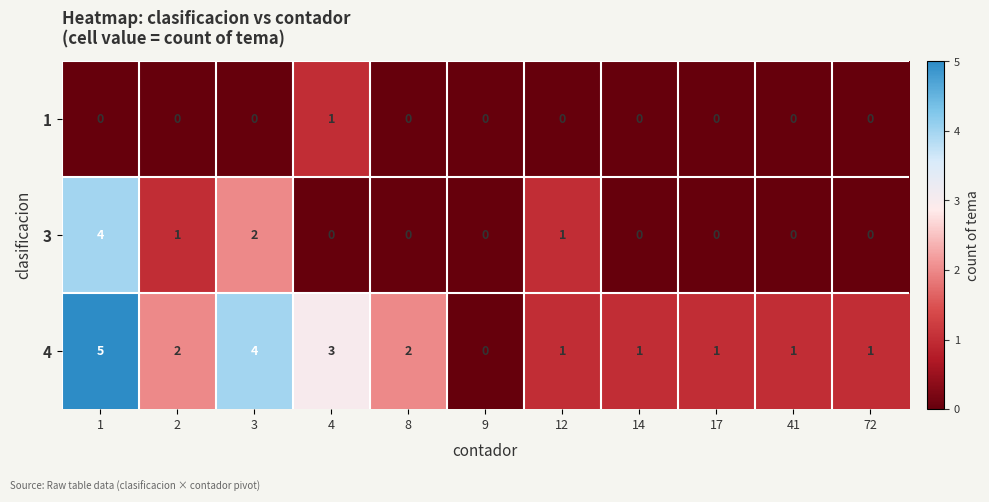

What is the difference between the maximum and second lowest values in the 4 series?

4